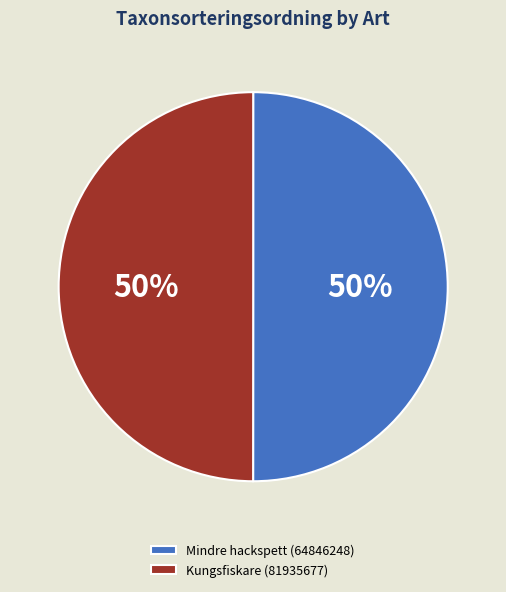

True or false: Kungsfiskare (81935677) accounts for 50% of the total.

True